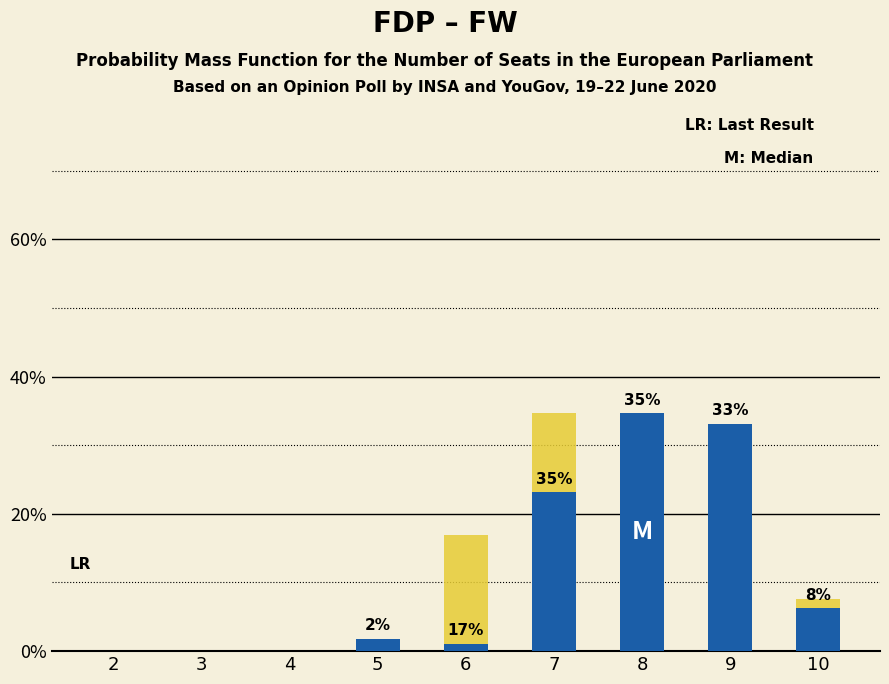

Reading right to left, list all the values displayed in this chart.

col_19: 10=6.2	9=33.1	8=34.6	7=23.1	6=1.1	5=1.8	4=0.0	3=0.0	2=0.0
col_22: 10=7.6	9=12.0	8=28.8	7=34.7	6=16.9	5=0.0	4=0.0	3=0.0	2=0.0